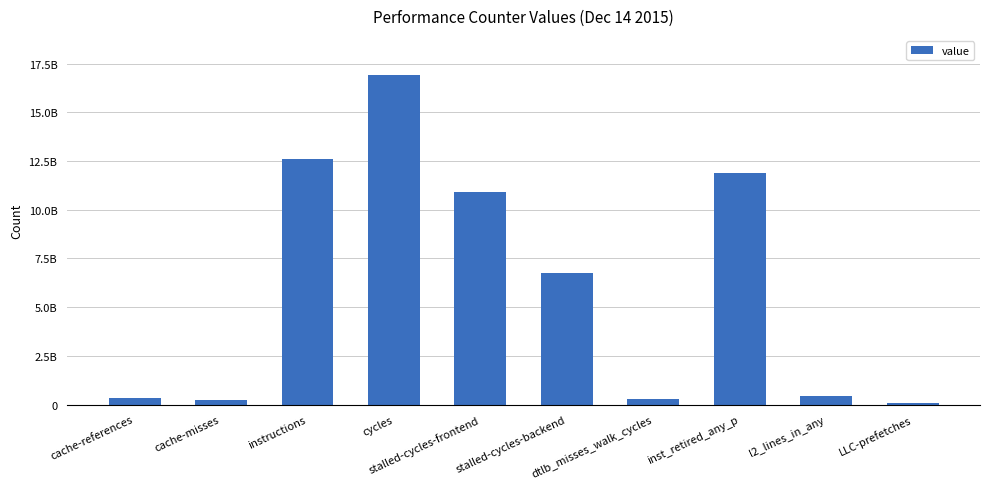

What is the change in value from cache-misses to cycles?

+16671900449